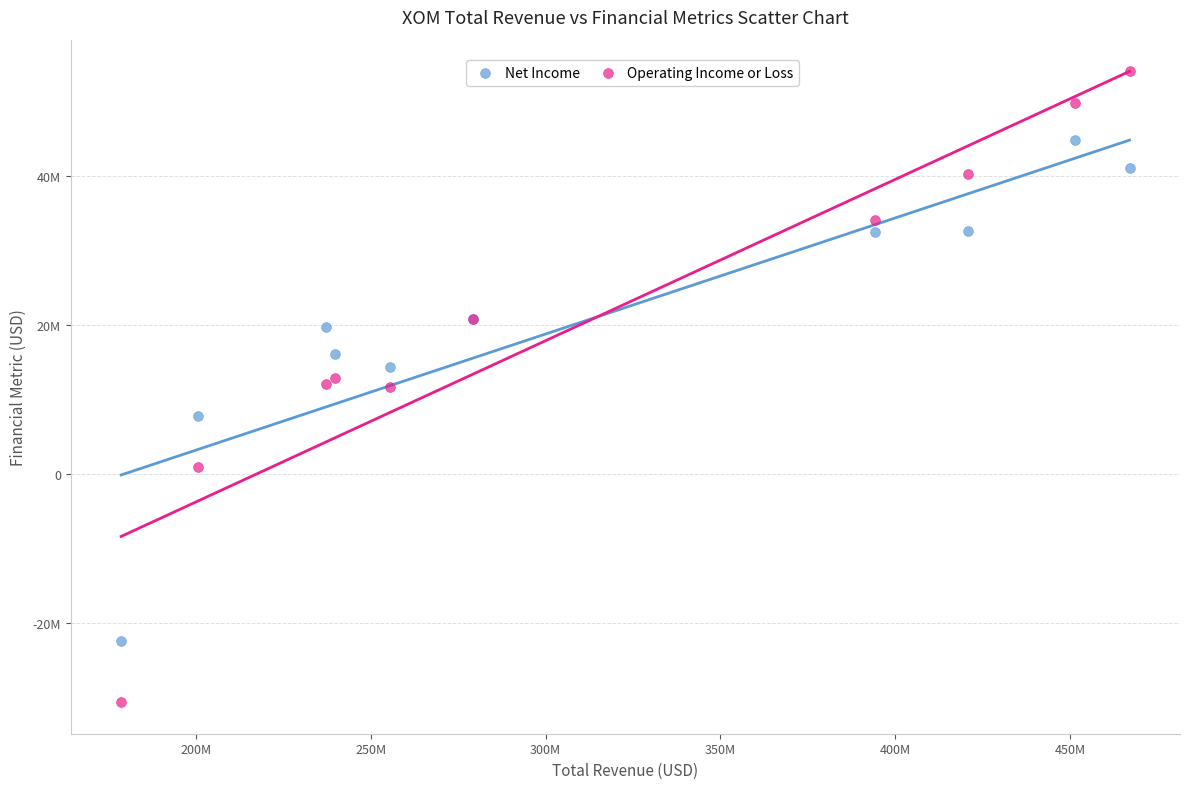

What are all the series names shown in the legend?

Net Income, Operating Income or Loss